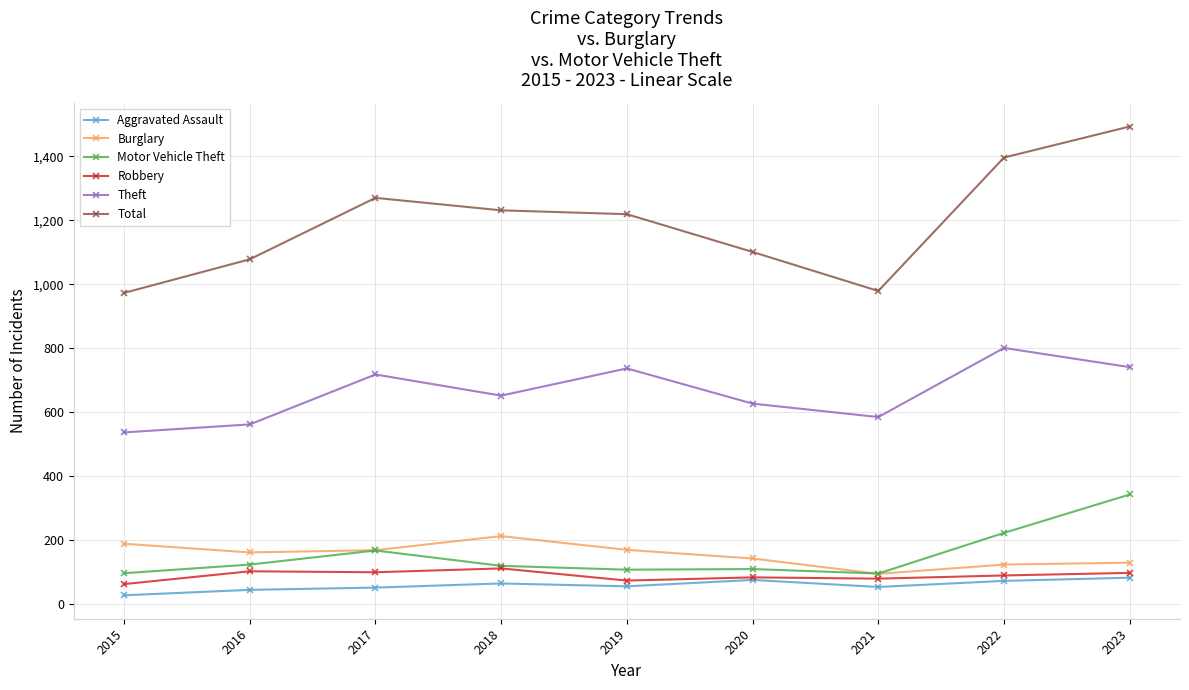

At which label does Aggravated Assault first exceed 56?

2018